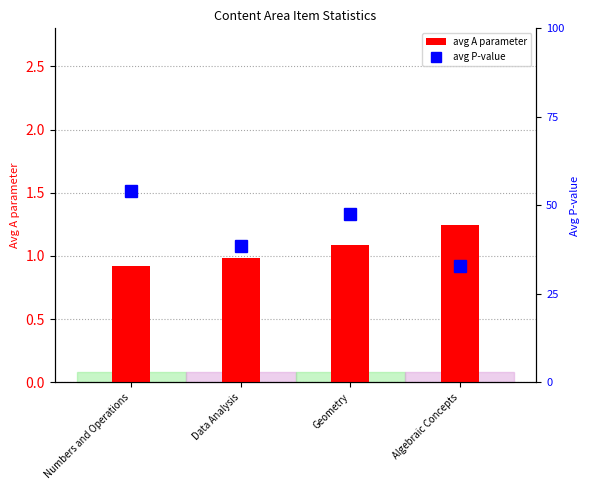

Reading left to right, extract all data points from this chart.

avg A (discrimination): Numbers and Operations=0.9	Data Analysis=1.0	Geometry=1.1	Algebraic Concepts=1.2
avg P-value: Numbers and Operations=0.5	Data Analysis=0.4	Geometry=0.5	Algebraic Concepts=0.3